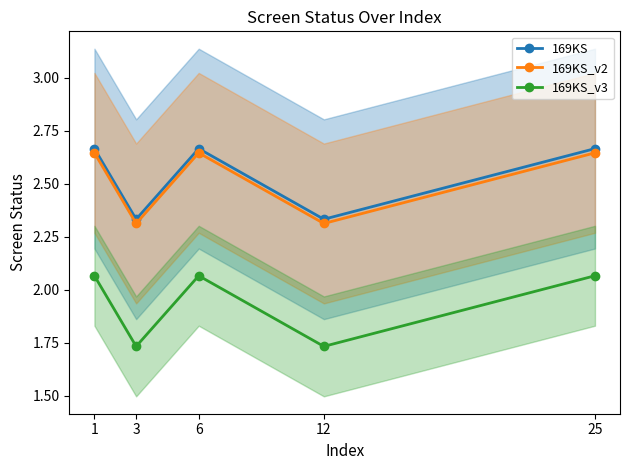

True or false: 169KS_v2 and 169KS_v3 intersect in this chart.

False